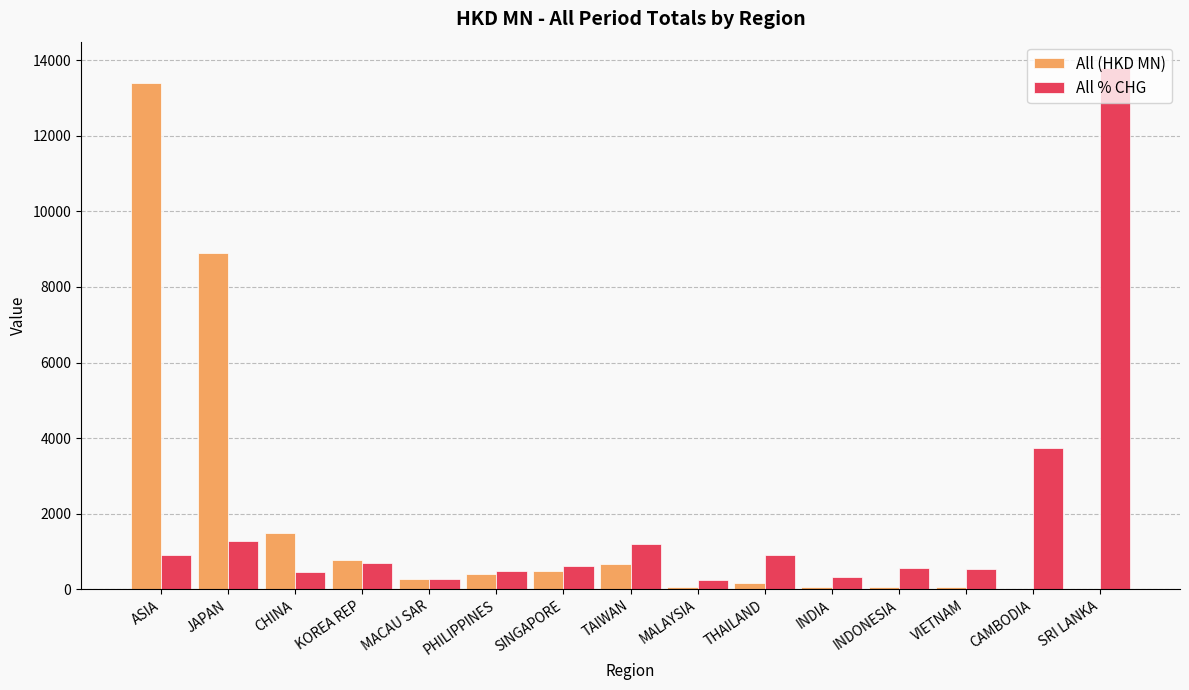

Which series changed the most between JAPAN and THAILAND?

All (HKD MN)